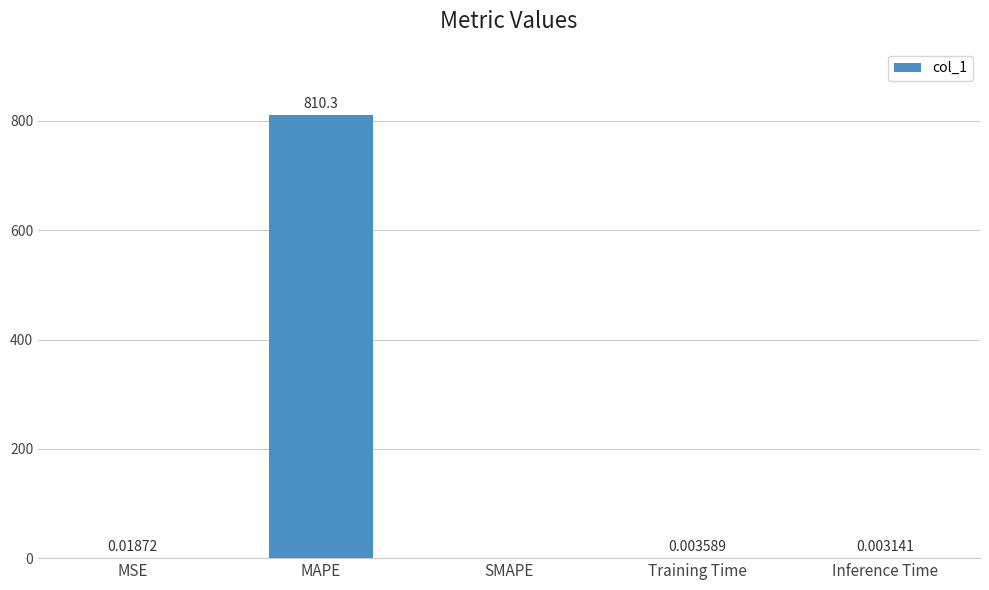

Which category has the highest value across all series?

MAPE